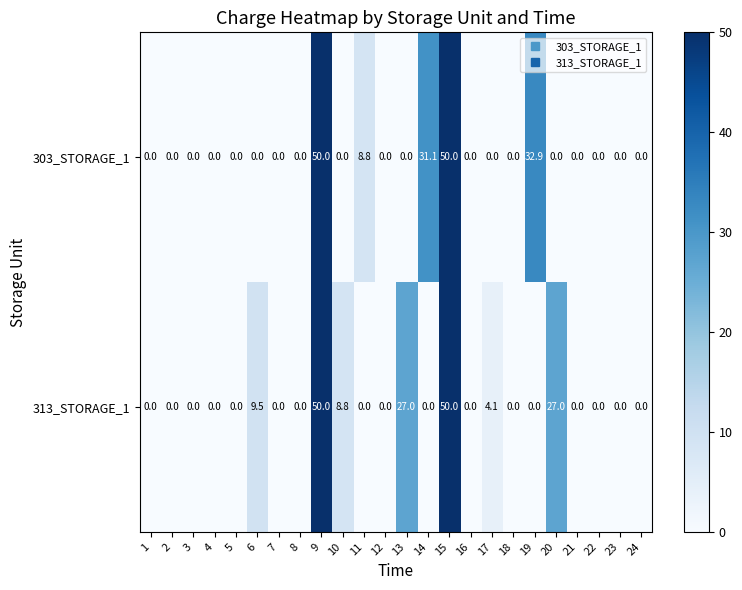

What is the difference between the highest and lowest values at 13?

27.0